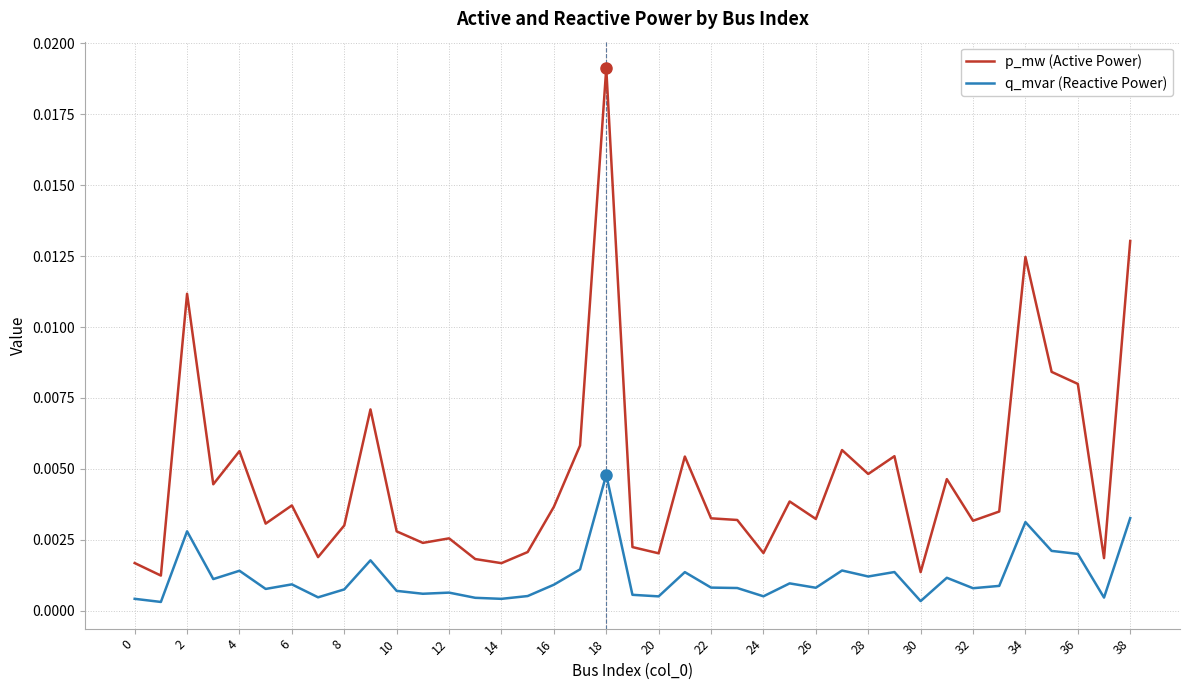

What are all the series names shown in the legend?

p_mw (Active Power), q_mvar (Reactive Power)